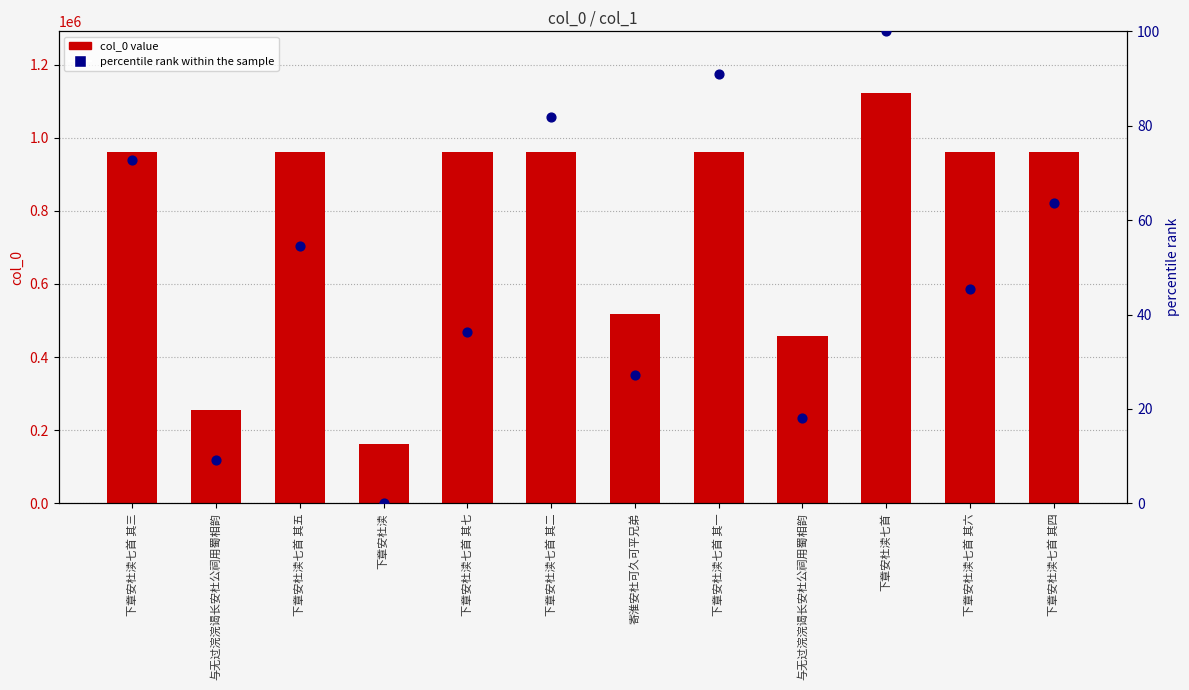

What are all the series names shown in the legend?

col_0 value, percentile rank within the sample